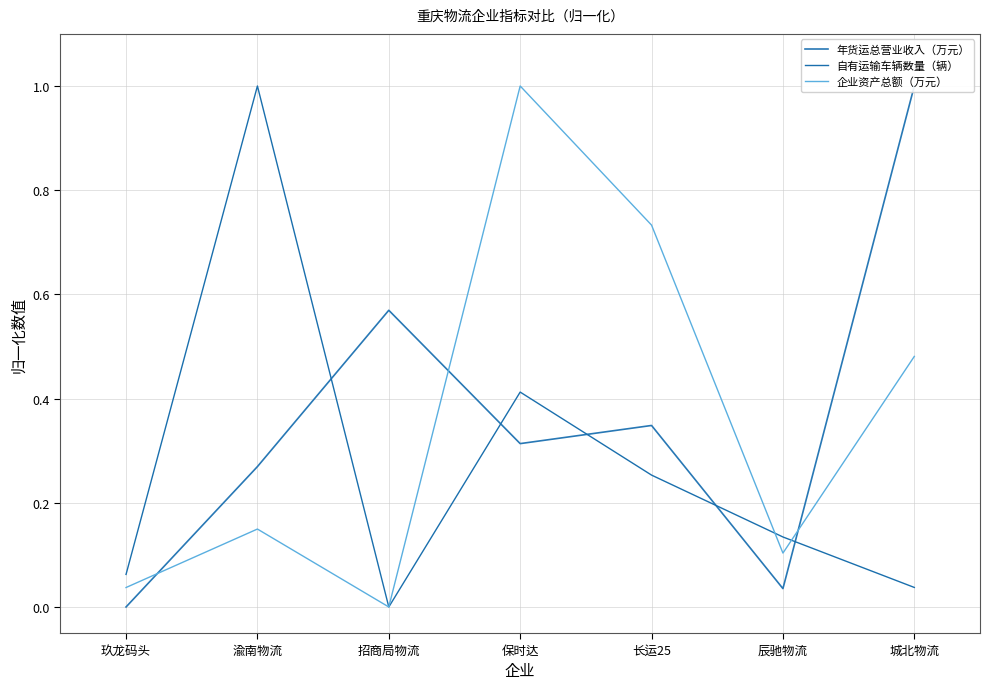

What is the maximum value shown in the chart?

1.0